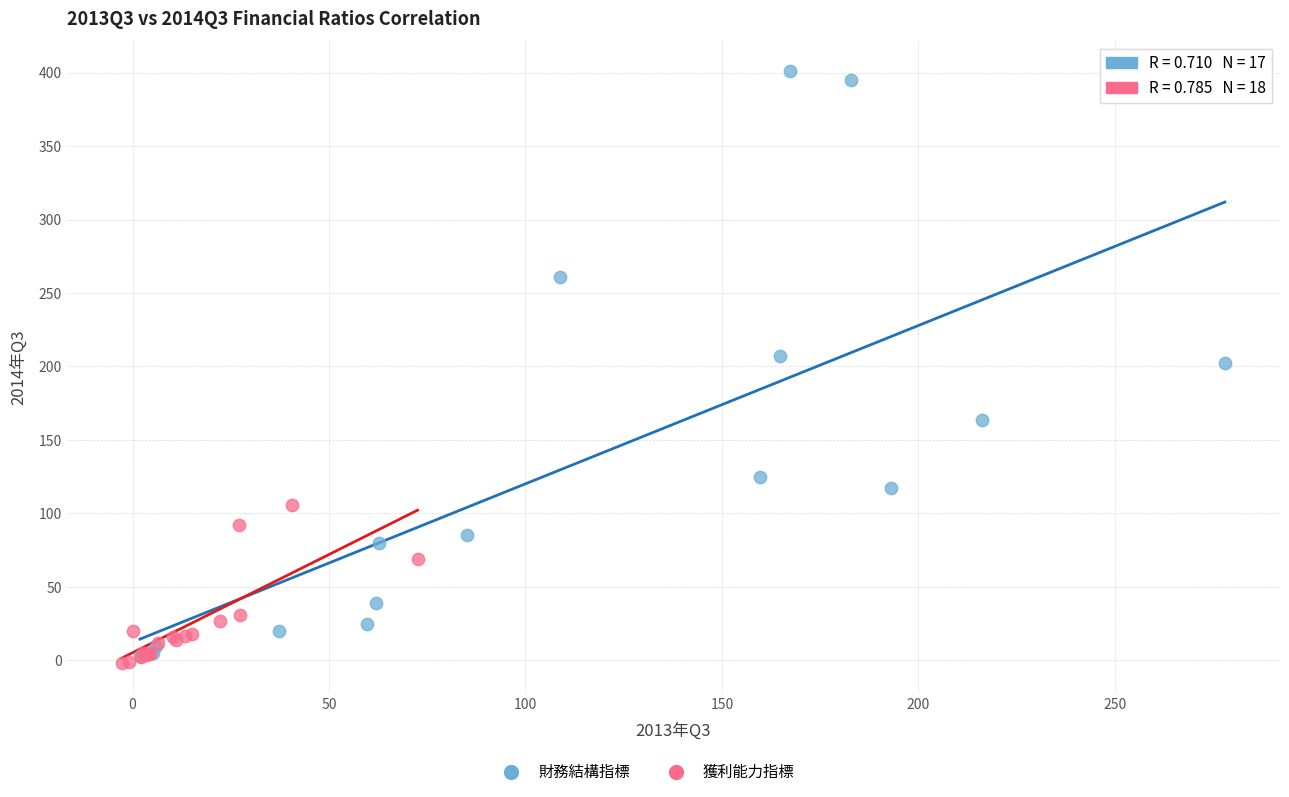

Which series has the largest Y range (max minus min)?

財務結構指標